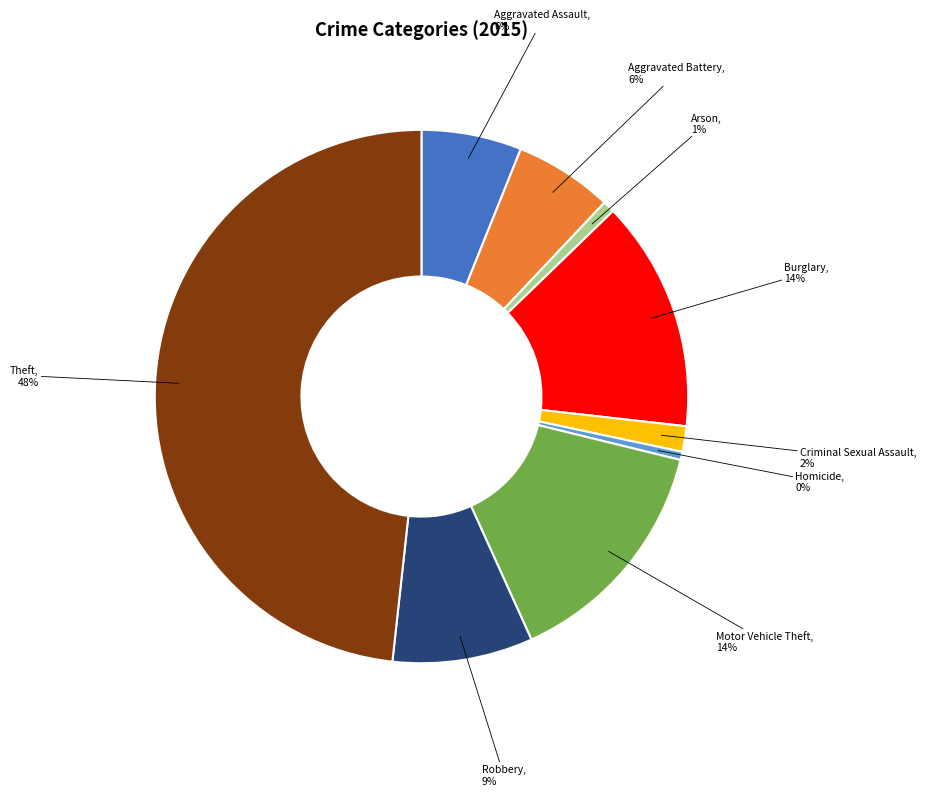

Is there a majority slice in this chart?

No